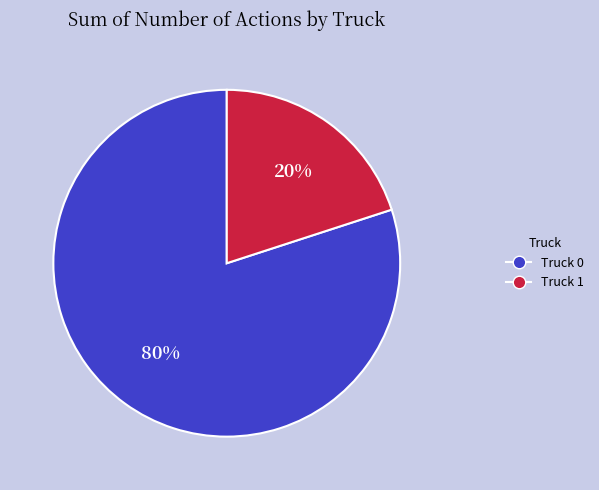

Does any single category account for the majority?

Yes